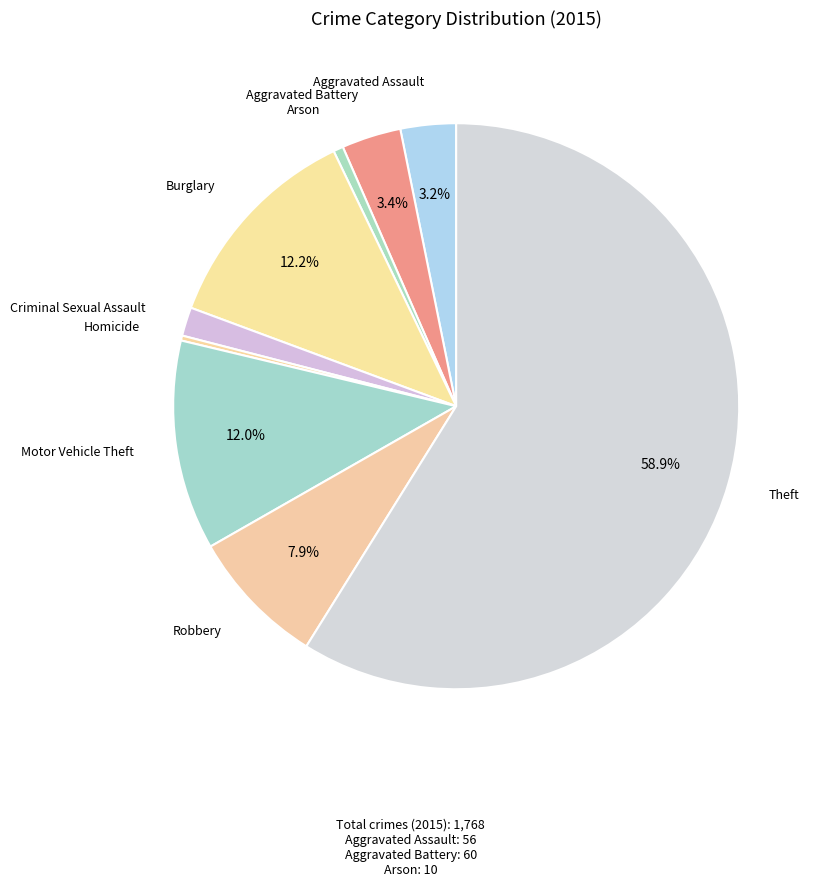

Count the number of slices in the pie.

9